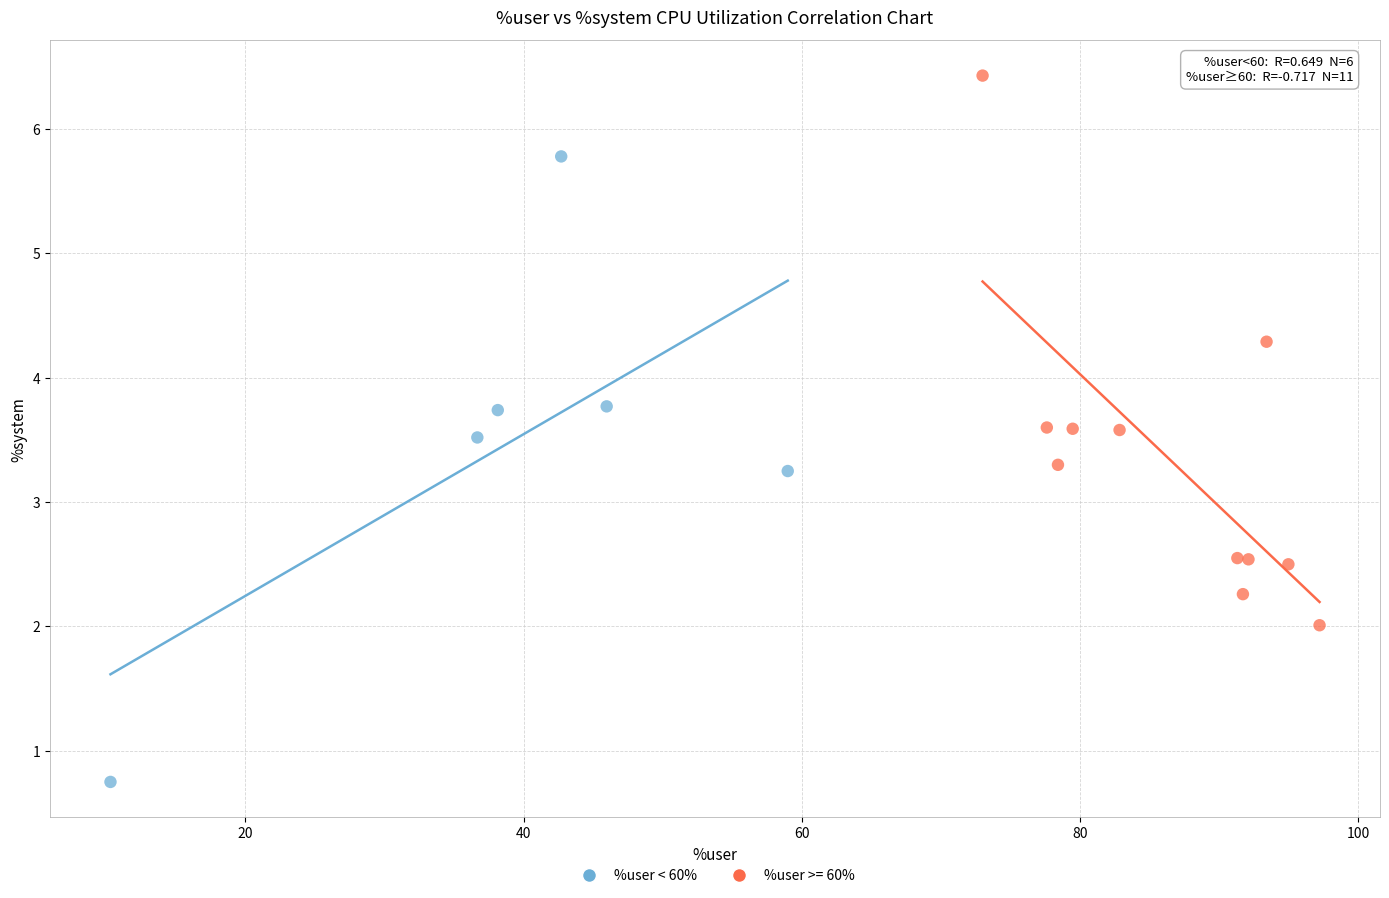

Which series has the widest spread of Y values?

%user < 60%